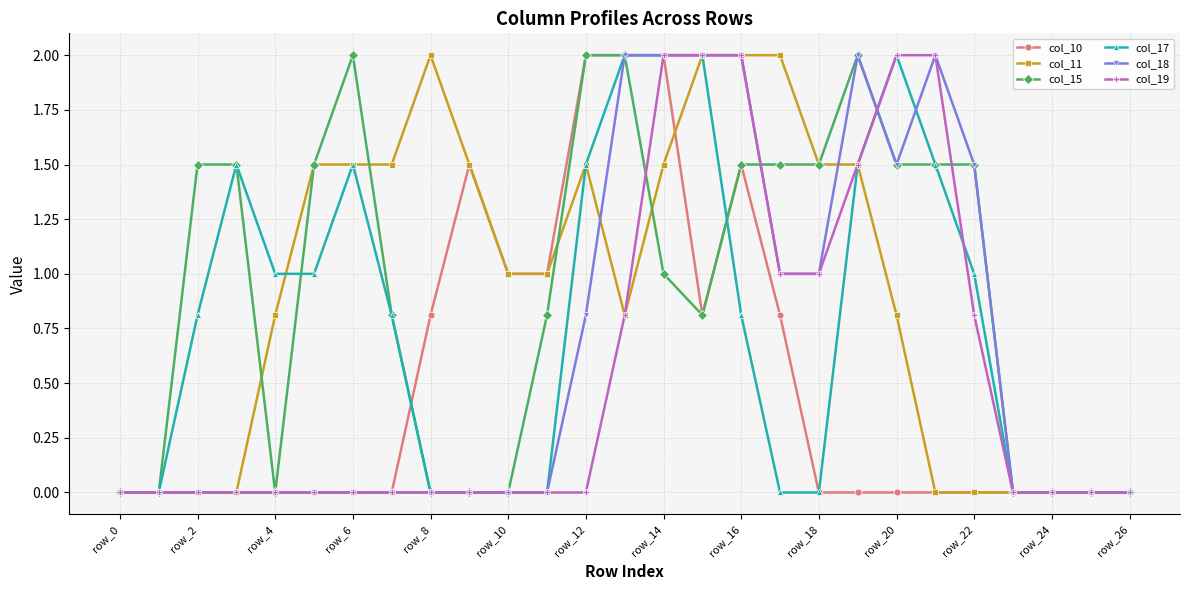

How many distinct data groups are displayed?

6